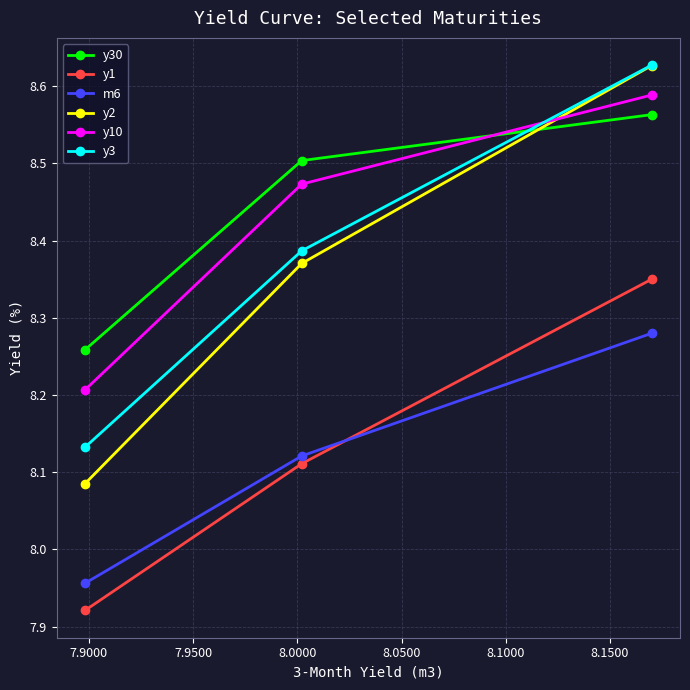

Which series has the widest spread of values?

y2